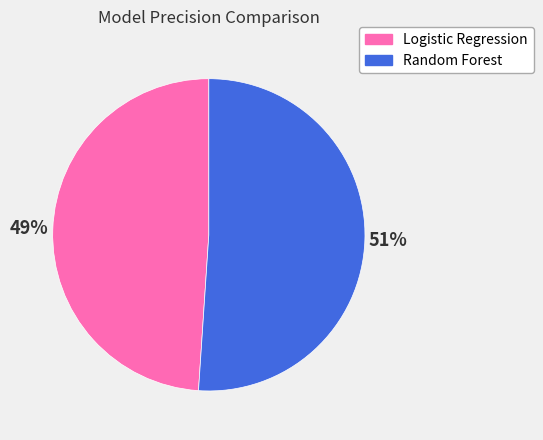

To the nearest percent, what portion does Logistic Regression represent?

49%